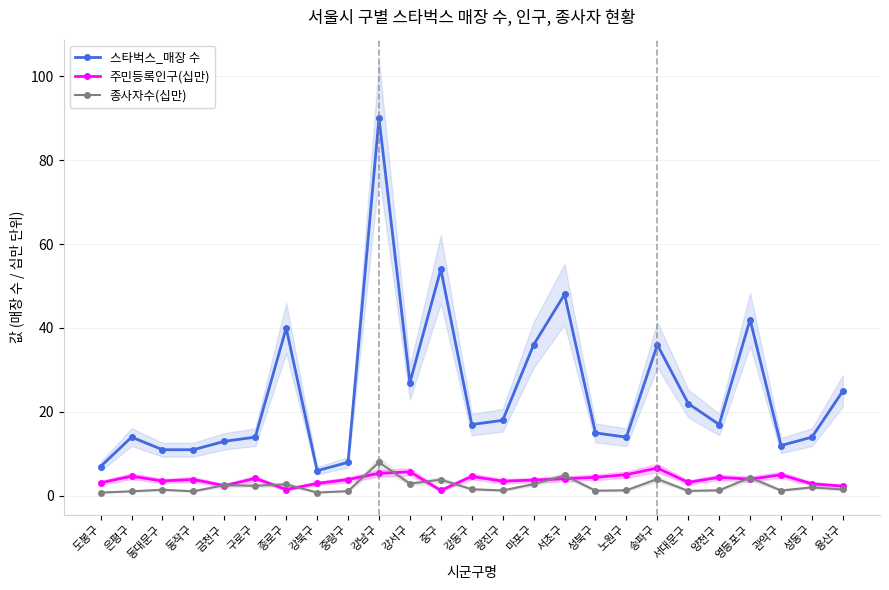

True or false: 스타벅스_매장 수 and 주민등록인구(십만) intersect in this chart.

False